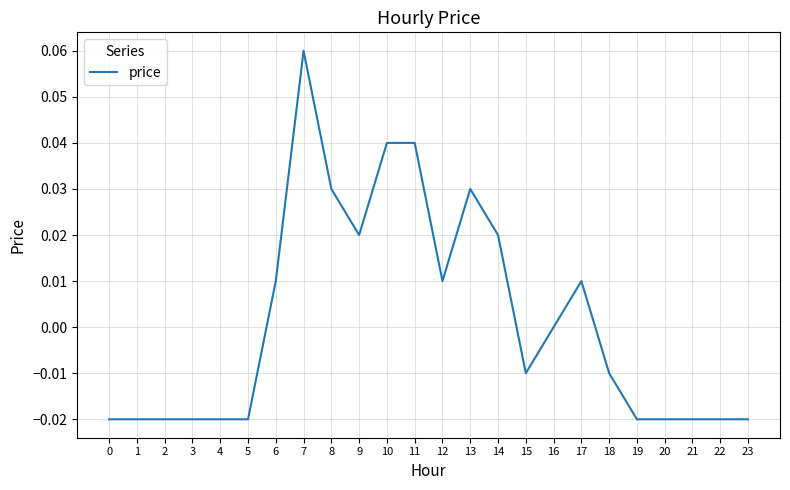

The value at 8 is 0.0. True or false?

True